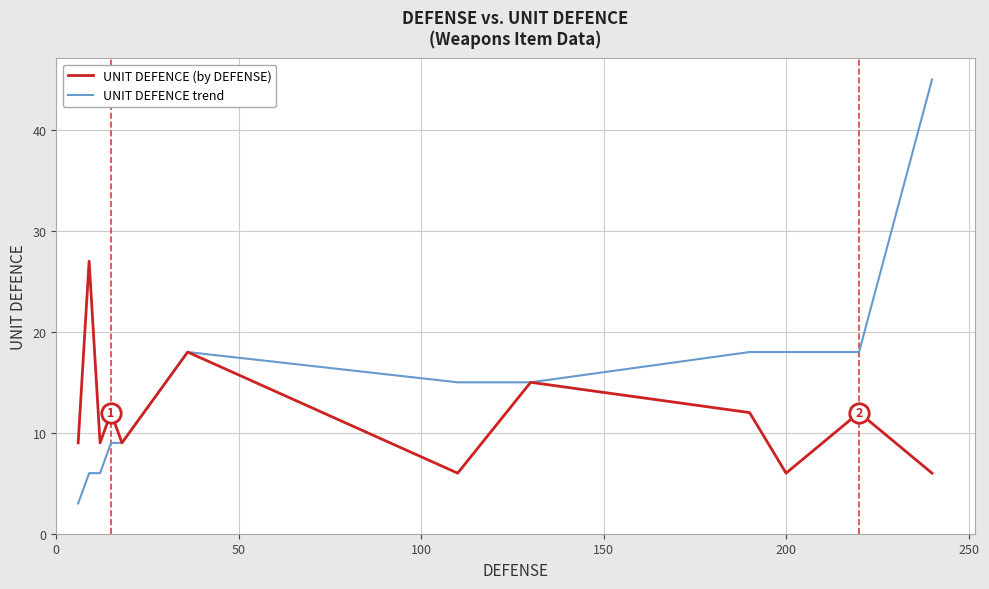

What are all the series names shown in the legend?

UNIT DEFENCE (by DEFENSE), UNIT DEFENCE trend